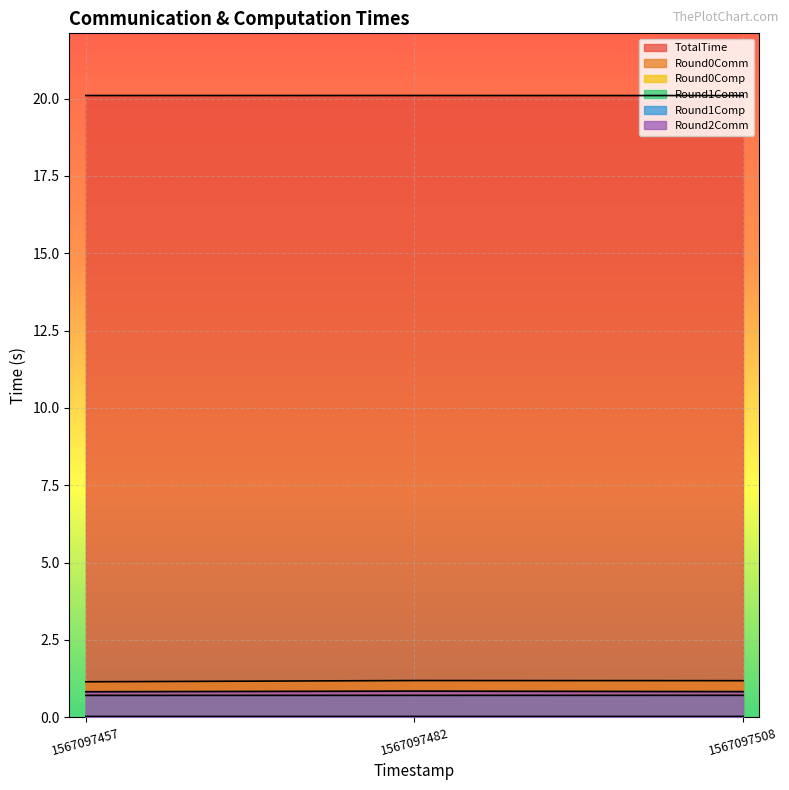

What are all the series names shown in the legend?

TotalTime, Round0Comm, Round0Comp, Round1Comm, Round1Comp, Round2Comm